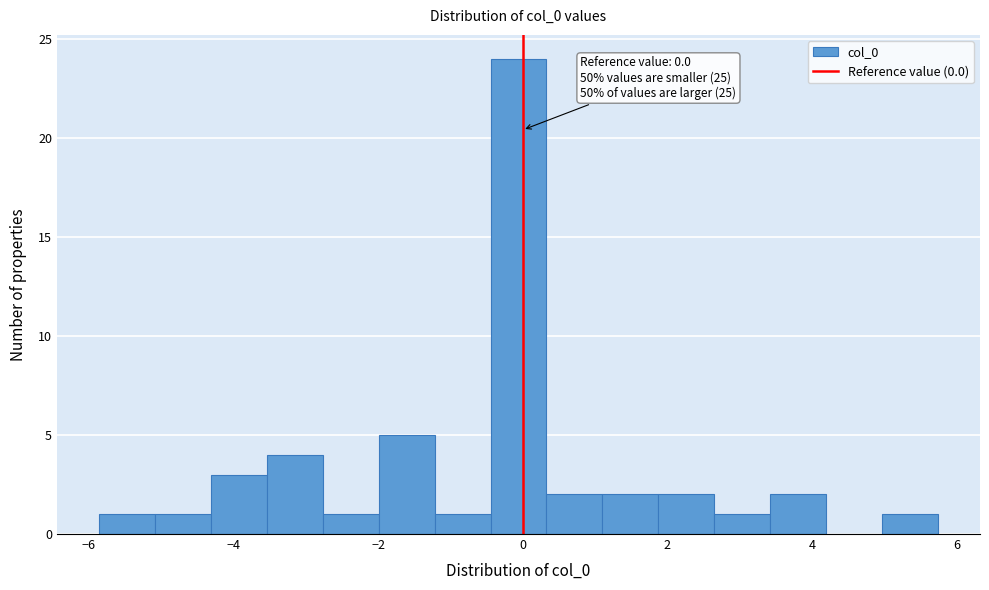

Around what value on the x-axis is the tallest bar? Give the approximate position of its centre, as read against the axis.

0.0